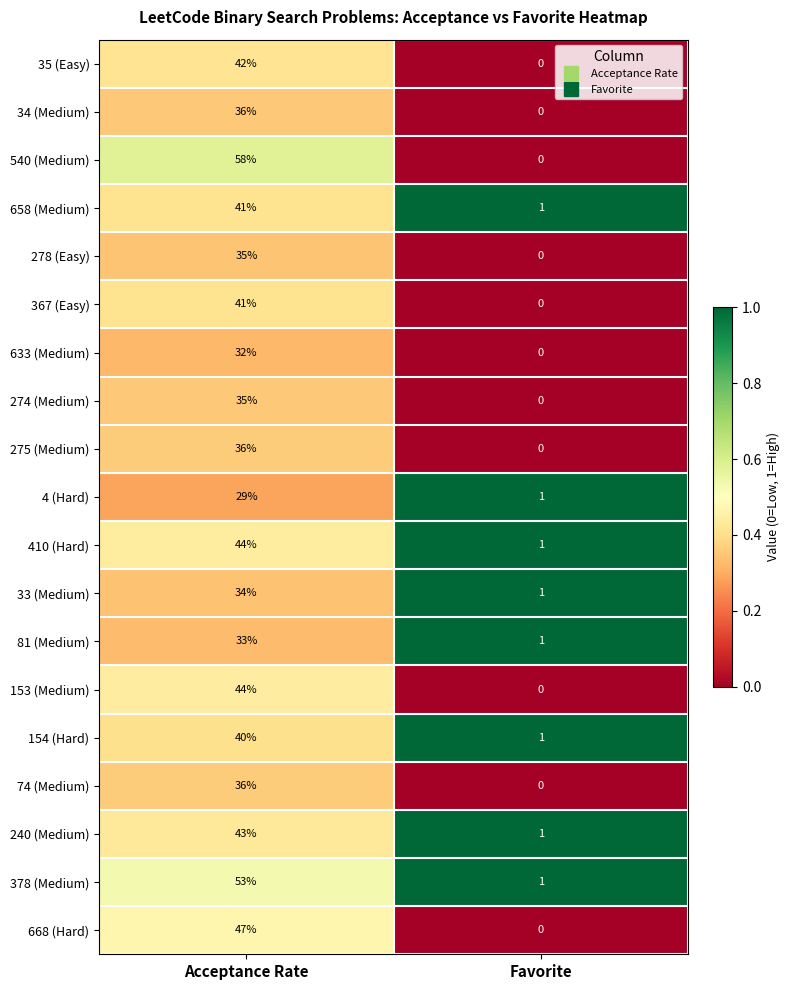

Which series has the largest range (max minus min)?

540 (Medium)